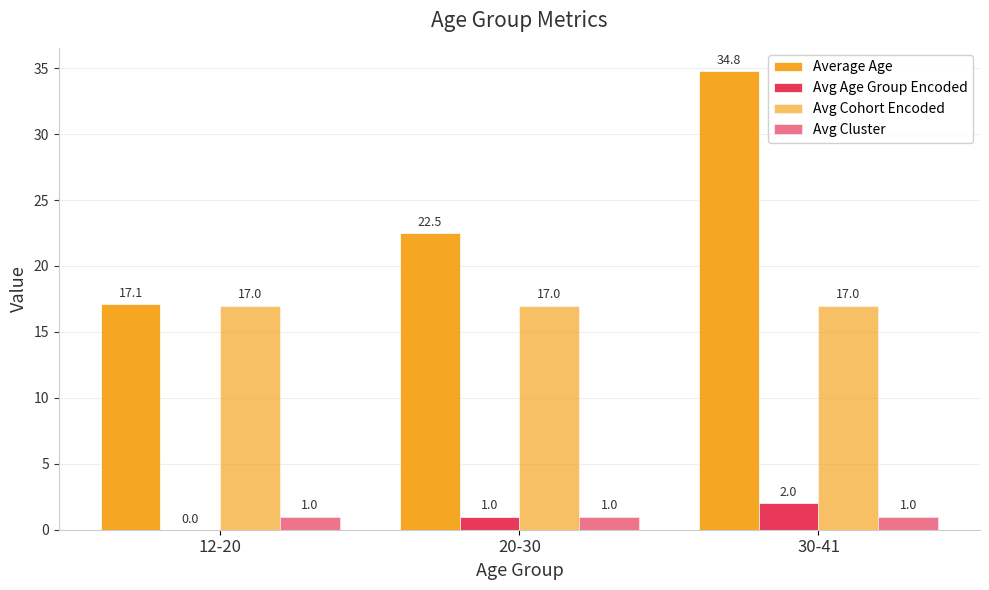

Rank the categories by Avg Cluster value from highest to lowest.

12-20, 20-30, 30-41